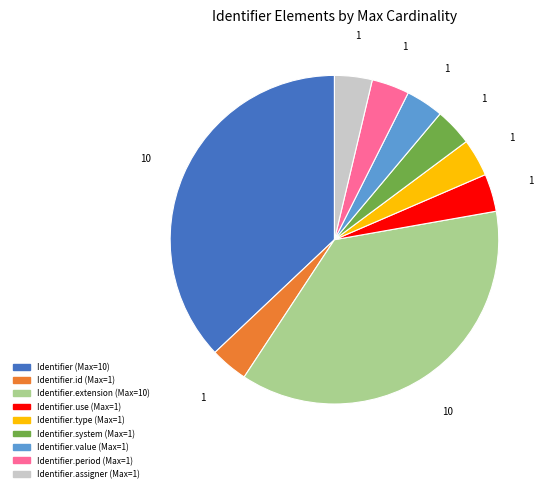

Is there any slice that represents more than half of the pie?

No